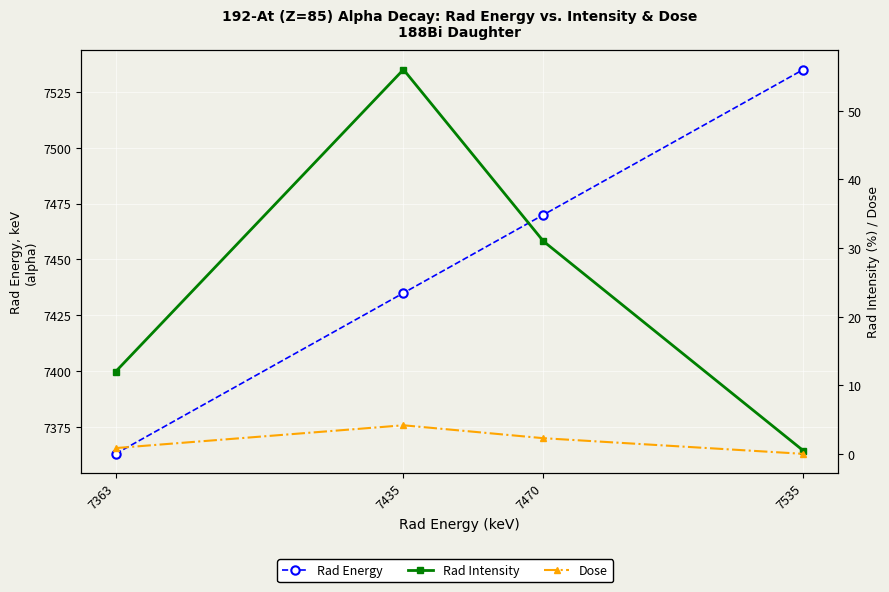

How many categories are shown in the chart?

4